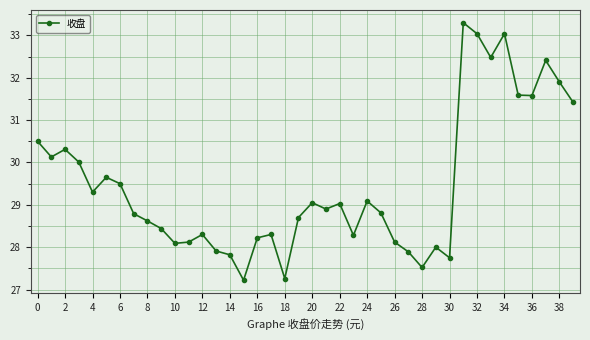

What is the value of the 35th point from the left?

33.0